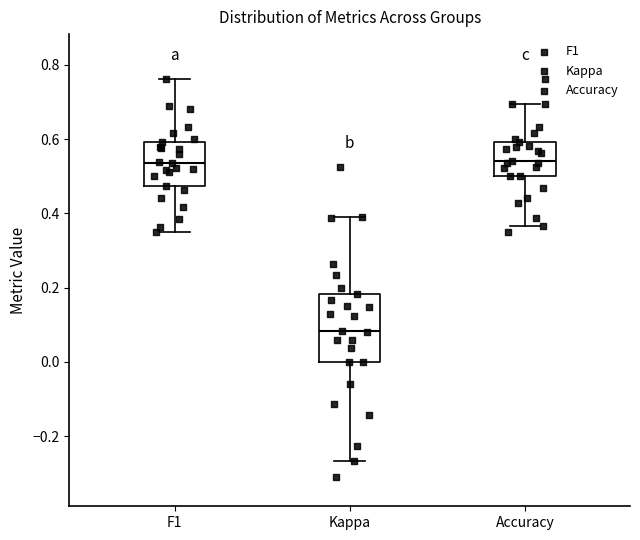

Reading left to right, read every box against the y-axis: the position of its median line, the range the box covers, and the ends of its whiskers. The values are not printed on the chart, so give them approximately, as read against the axis.

F1: median 0.54, box 0.48 to 0.60, whiskers 0.34 to 0.76
Kappa: median 0.08, box 0.00 to 0.18, whiskers -0.26 to 0.40
Accuracy: median 0.54, box 0.50 to 0.60, whiskers 0.36 to 0.70